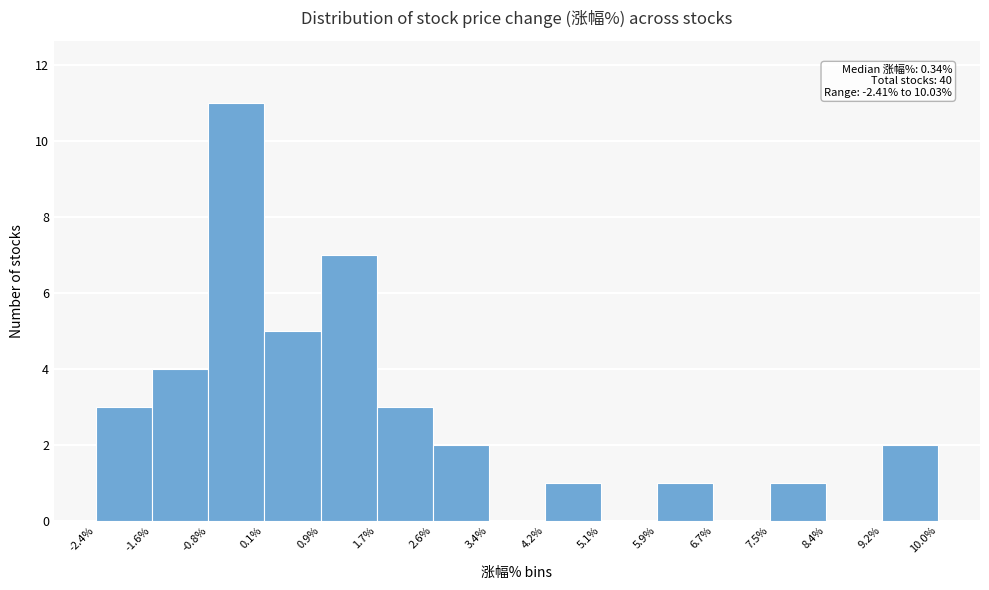

Which range on the x-axis has the tallest bar?

-0.8% to 0.1%